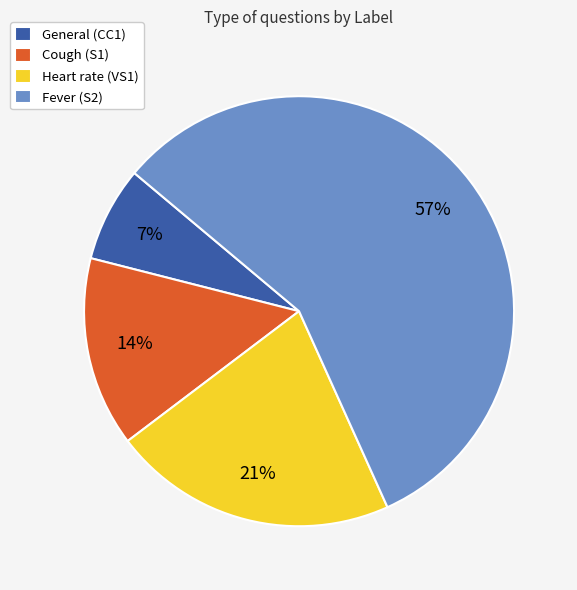

The Heart rate (VS1) slice represents 12% of the pie. True or false?

False